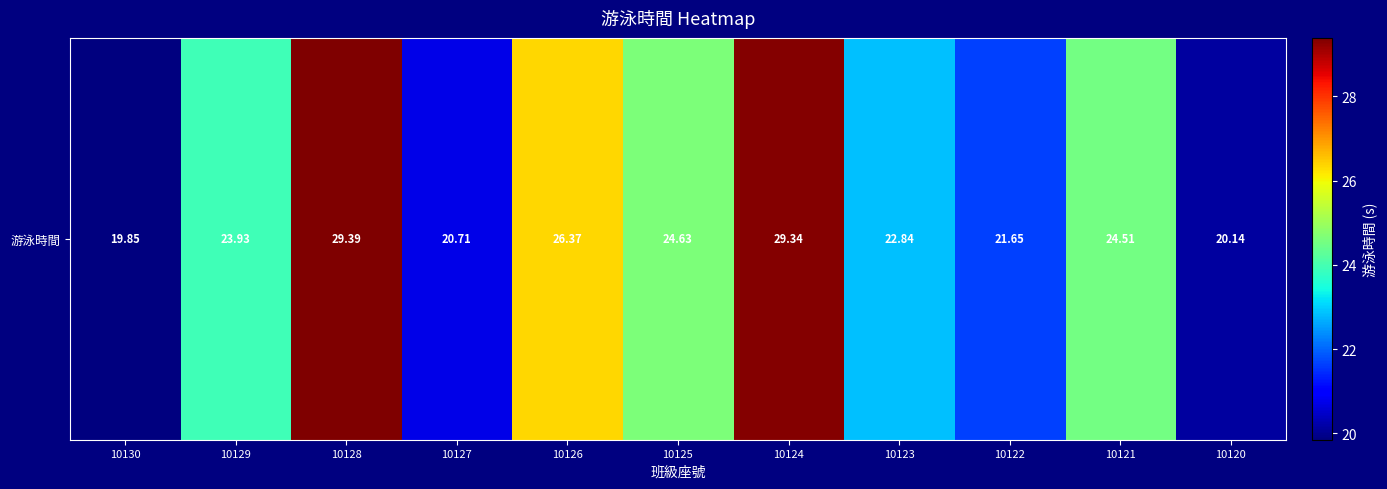

Reading left to right, list all the values displayed in this chart.

10130=19.9	10129=23.9	10128=29.4	10127=20.7	10126=26.4	10125=24.6	10124=29.3	10123=22.8	10122=21.7	10121=24.5	10120=20.1